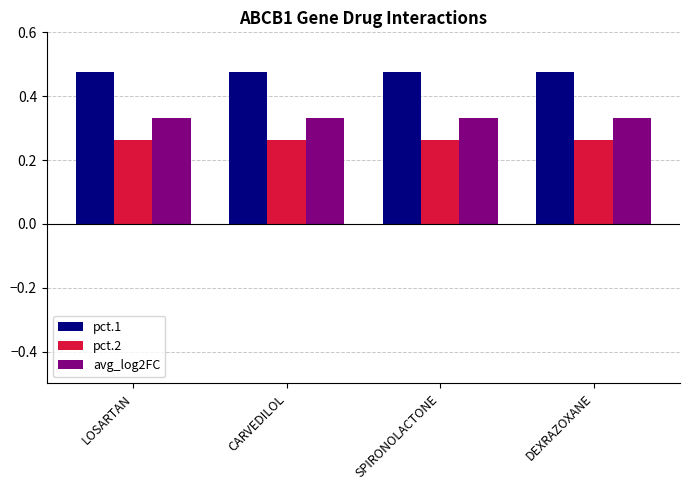

What is the sum of the avg_log2FC values at DEXRAZOXANE and LOSARTAN?

0.7